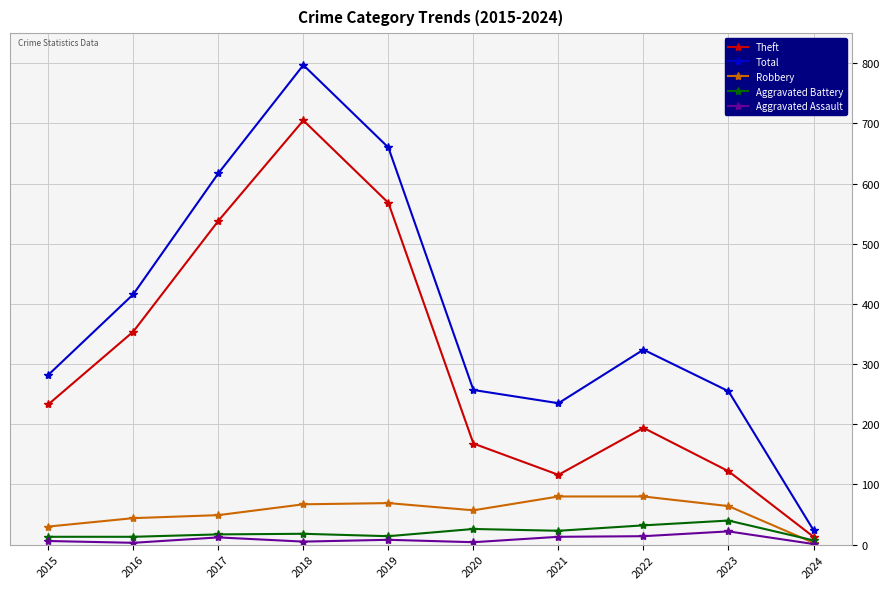

True or false: Aggravated Battery and Total cross at least once.

False